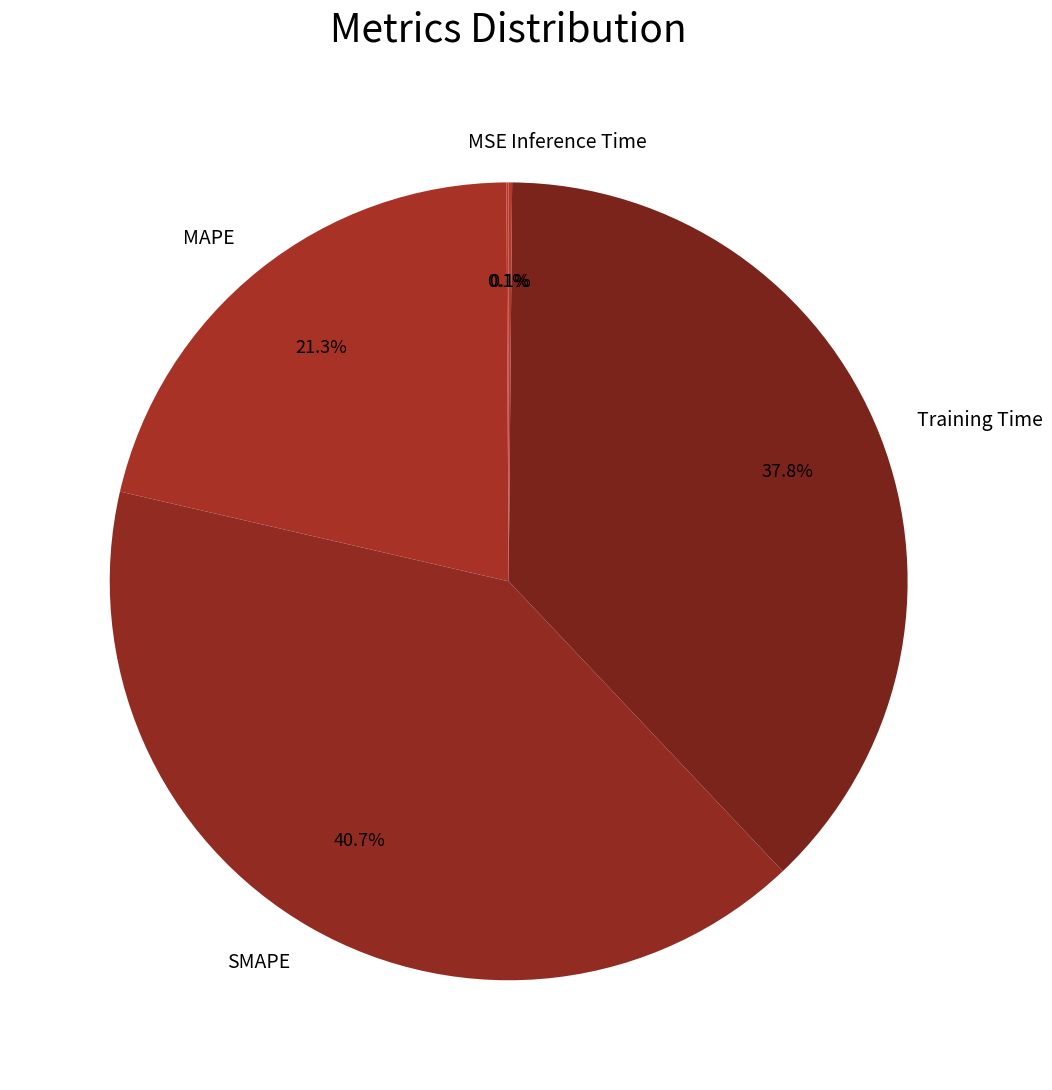

What percentage is NOT represented by MAPE?

78.7%